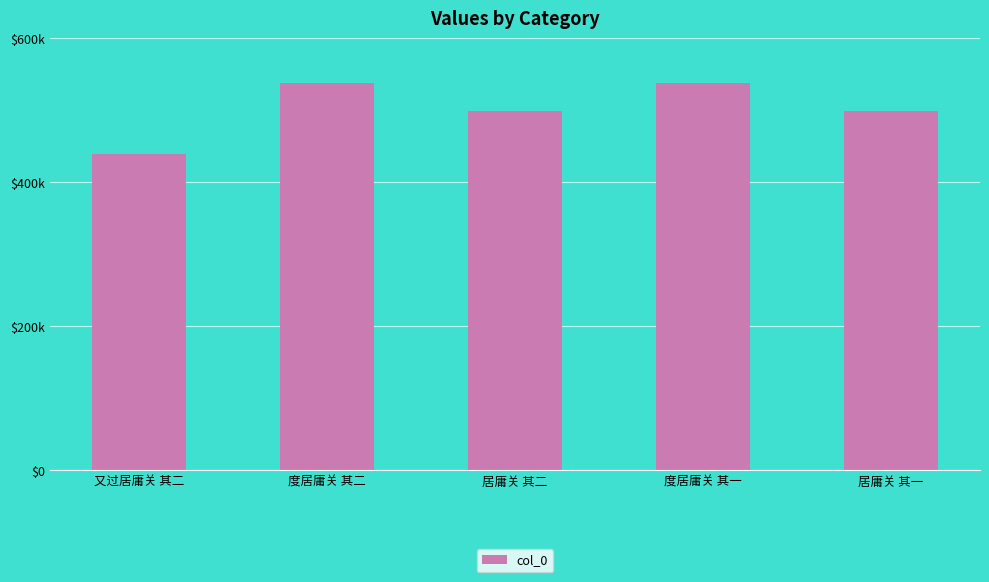

What is the average value?

502966